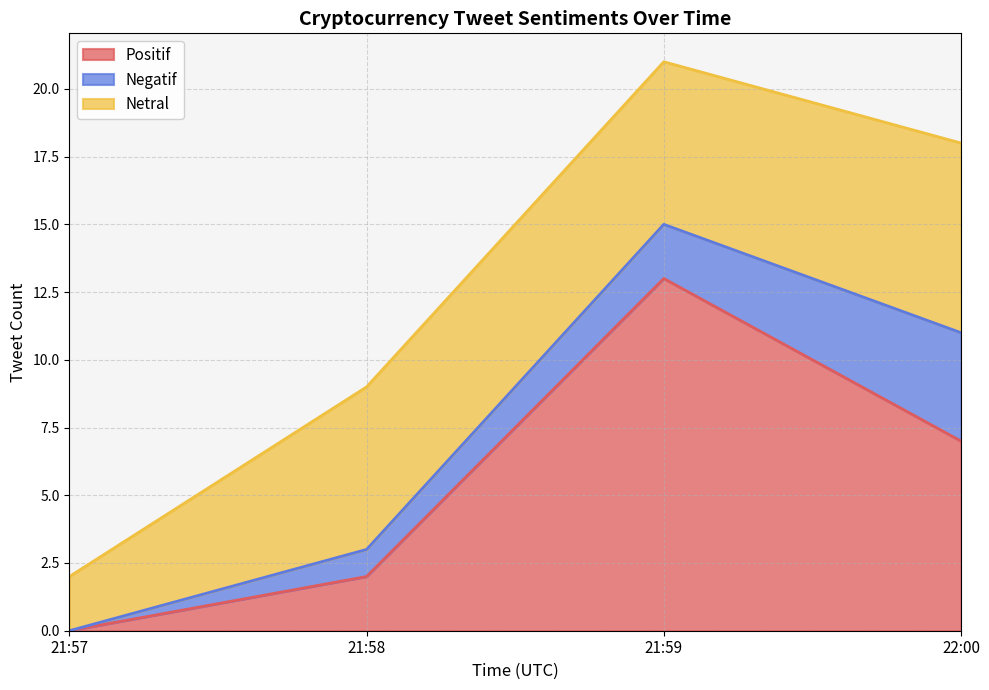

Between 21:58 and 21:59, which series saw the biggest shift?

Positif